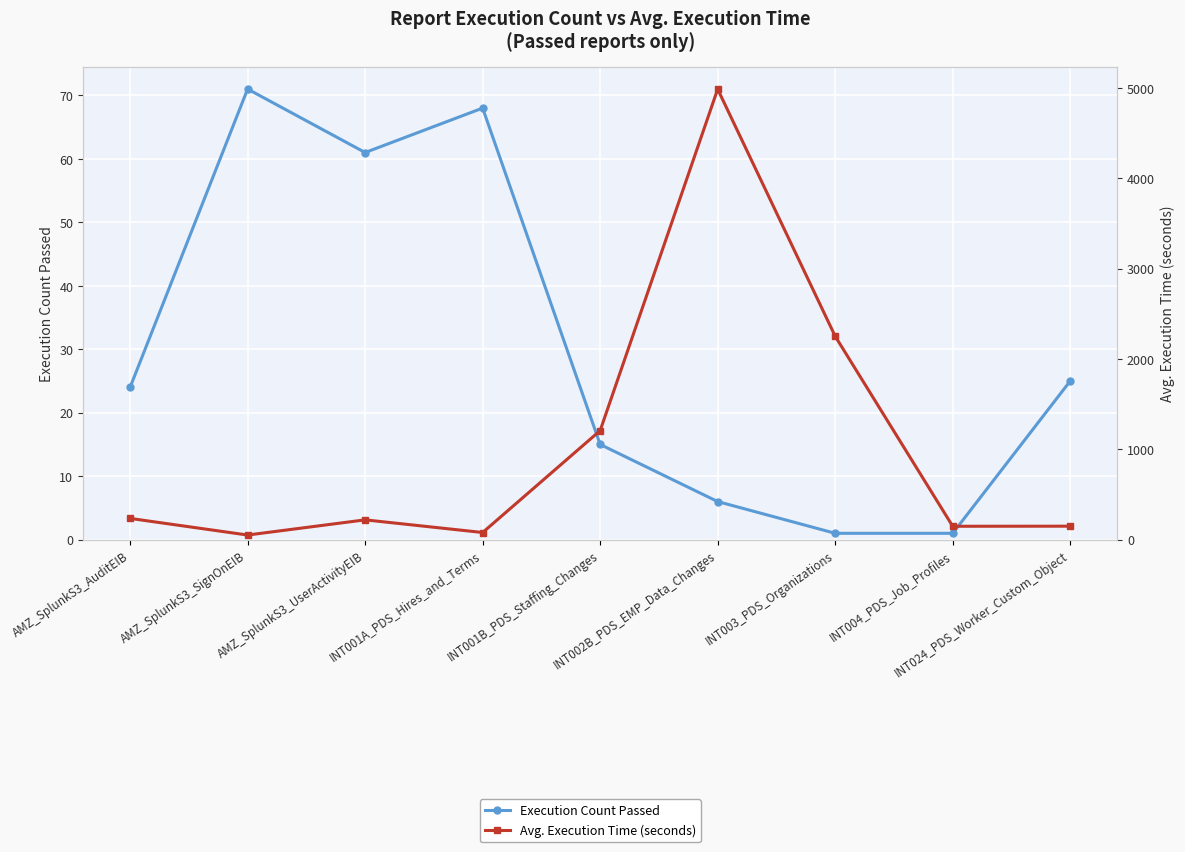

How many distinct data groups are displayed?

2